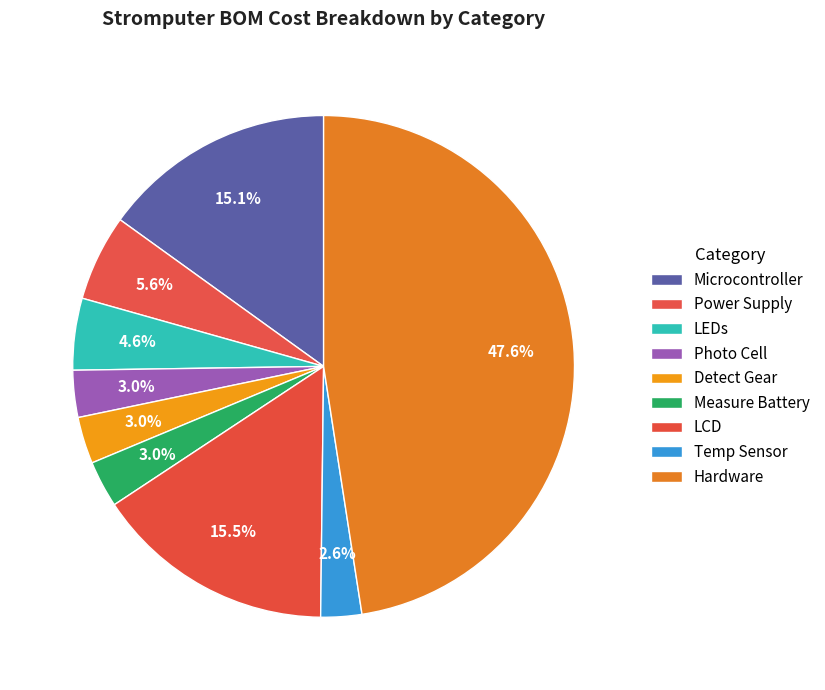

The Measure Battery slice represents 3% of the pie. True or false?

True